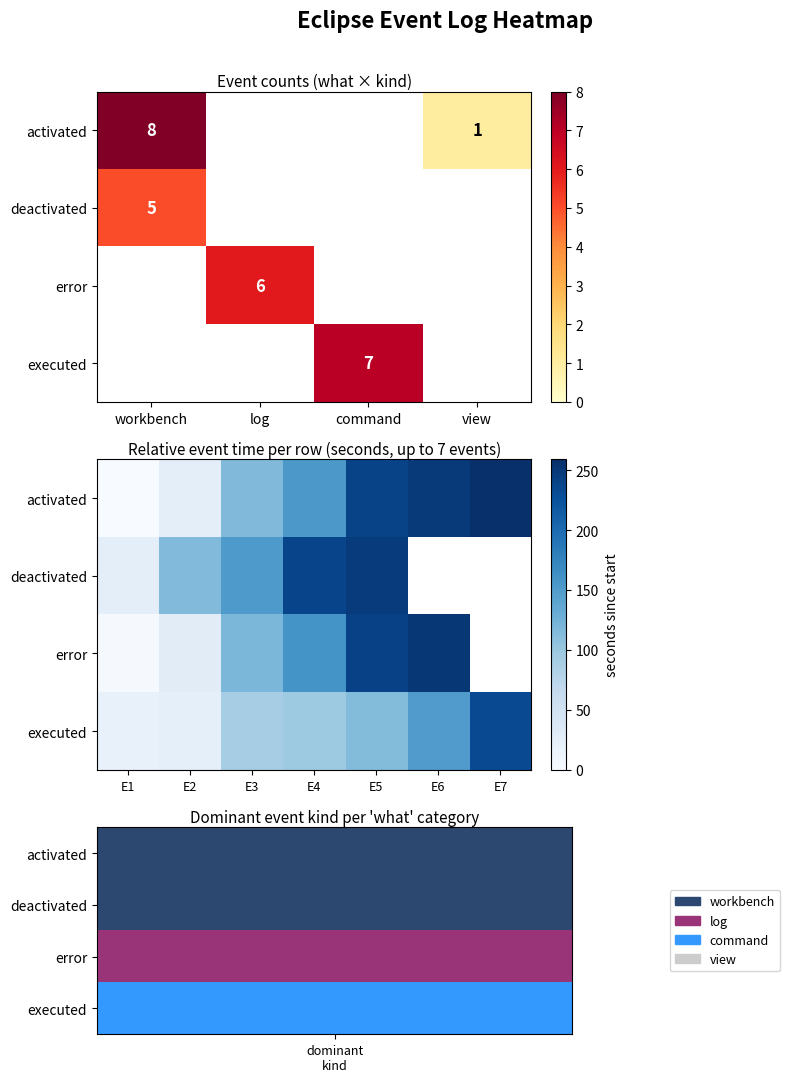

What is the average value of the executed series?

103.8